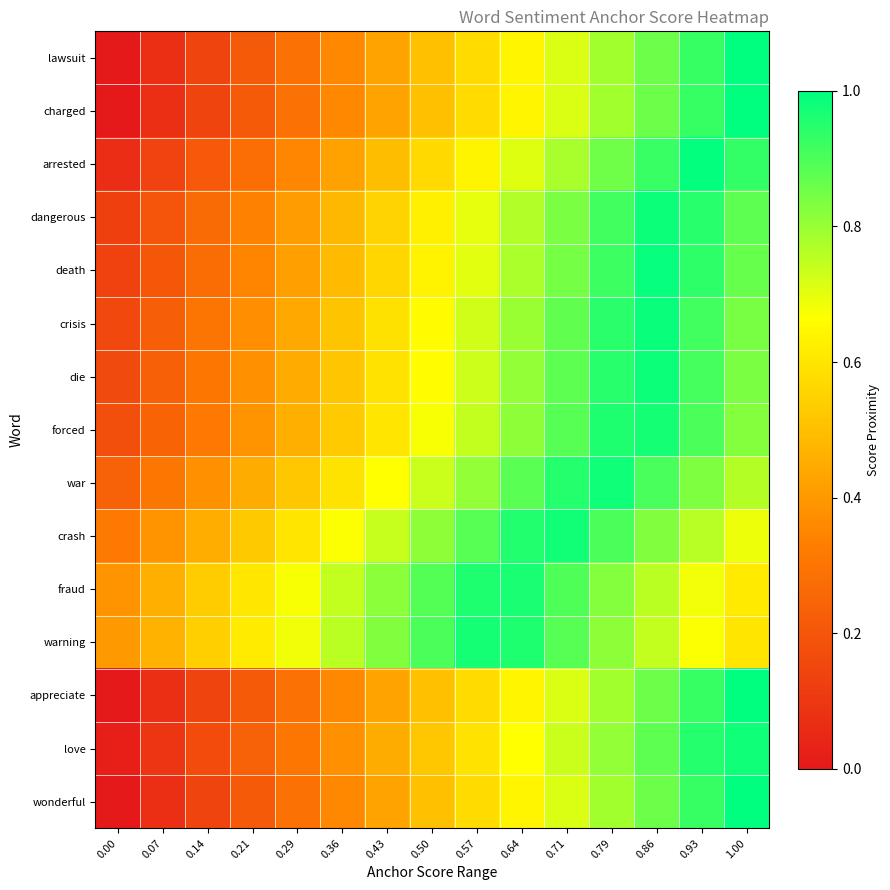

Reading left to right, list all the values displayed in this chart.

lawsuit: 0.00=0.0	0.07=0.1	0.14=0.1	0.21=0.2	0.29=0.3	0.36=0.4	0.43=0.4	0.50=0.5	0.57=0.6	0.64=0.6	0.71=0.7	0.79=0.8	0.86=0.9	0.93=0.9	1.00=1.0
charged: 0.00=0.0	0.07=0.1	0.14=0.1	0.21=0.2	0.29=0.3	0.36=0.4	0.43=0.4	0.50=0.5	0.57=0.6	0.64=0.6	0.71=0.7	0.79=0.8	0.86=0.9	0.93=0.9	1.00=1.0
arrested: 0.00=0.1	0.07=0.1	0.14=0.2	0.21=0.3	0.29=0.4	0.36=0.4	0.43=0.5	0.50=0.6	0.57=0.6	0.64=0.7	0.71=0.8	0.79=0.9	0.86=0.9	0.93=1.0	1.00=0.9
dangerous: 0.00=0.1	0.07=0.2	0.14=0.3	0.21=0.3	0.29=0.4	0.36=0.5	0.43=0.6	0.50=0.6	0.57=0.7	0.64=0.8	0.71=0.8	0.79=0.9	0.86=1.0	0.93=0.9	1.00=0.9
death: 0.00=0.1	0.07=0.2	0.14=0.3	0.21=0.3	0.29=0.4	0.36=0.5	0.43=0.6	0.50=0.6	0.57=0.7	0.64=0.8	0.71=0.8	0.79=0.9	0.86=1.0	0.93=0.9	1.00=0.9
crisis: 0.00=0.2	0.07=0.2	0.14=0.3	0.21=0.4	0.29=0.4	0.36=0.5	0.43=0.6	0.50=0.7	0.57=0.7	0.64=0.8	0.71=0.9	0.79=0.9	0.86=1.0	0.93=0.9	1.00=0.8
die: 0.00=0.2	0.07=0.2	0.14=0.3	0.21=0.4	0.29=0.4	0.36=0.5	0.43=0.6	0.50=0.7	0.57=0.7	0.64=0.8	0.71=0.9	0.79=0.9	0.86=1.0	0.93=0.9	1.00=0.8
forced: 0.00=0.2	0.07=0.2	0.14=0.3	0.21=0.4	0.29=0.5	0.36=0.5	0.43=0.6	0.50=0.7	0.57=0.7	0.64=0.8	0.71=0.9	0.79=1.0	0.86=1.0	0.93=0.9	1.00=0.8
war: 0.00=0.2	0.07=0.3	0.14=0.4	0.21=0.5	0.29=0.5	0.36=0.6	0.43=0.7	0.50=0.7	0.57=0.8	0.64=0.9	0.71=1.0	0.79=1.0	0.86=0.9	0.93=0.8	1.00=0.8
crash: 0.00=0.3	0.07=0.4	0.14=0.5	0.21=0.5	0.29=0.6	0.36=0.7	0.43=0.7	0.50=0.8	0.57=0.9	0.64=1.0	0.71=1.0	0.79=0.9	0.86=0.8	0.93=0.8	1.00=0.7
fraud: 0.00=0.4	0.07=0.5	0.14=0.5	0.21=0.6	0.29=0.7	0.36=0.7	0.43=0.8	0.50=0.9	0.57=1.0	0.64=1.0	0.71=0.9	0.79=0.8	0.86=0.8	0.93=0.7	1.00=0.6
warning: 0.00=0.4	0.07=0.5	0.14=0.5	0.21=0.6	0.29=0.7	0.36=0.8	0.43=0.8	0.50=0.9	0.57=1.0	0.64=1.0	0.71=0.9	0.79=0.8	0.86=0.7	0.93=0.7	1.00=0.6
appreciate: 0.00=0.0	0.07=0.1	0.14=0.1	0.21=0.2	0.29=0.3	0.36=0.4	0.43=0.4	0.50=0.5	0.57=0.6	0.64=0.6	0.71=0.7	0.79=0.8	0.86=0.9	0.93=0.9	1.00=1.0
love: 0.00=0.0	0.07=0.1	0.14=0.2	0.21=0.2	0.29=0.3	0.36=0.4	0.43=0.5	0.50=0.5	0.57=0.6	0.64=0.7	0.71=0.7	0.79=0.8	0.86=0.9	0.93=1.0	1.00=1.0
wonderful: 0.00=0.0	0.07=0.1	0.14=0.1	0.21=0.2	0.29=0.3	0.36=0.4	0.43=0.4	0.50=0.5	0.57=0.6	0.64=0.6	0.71=0.7	0.79=0.8	0.86=0.9	0.93=0.9	1.00=1.0